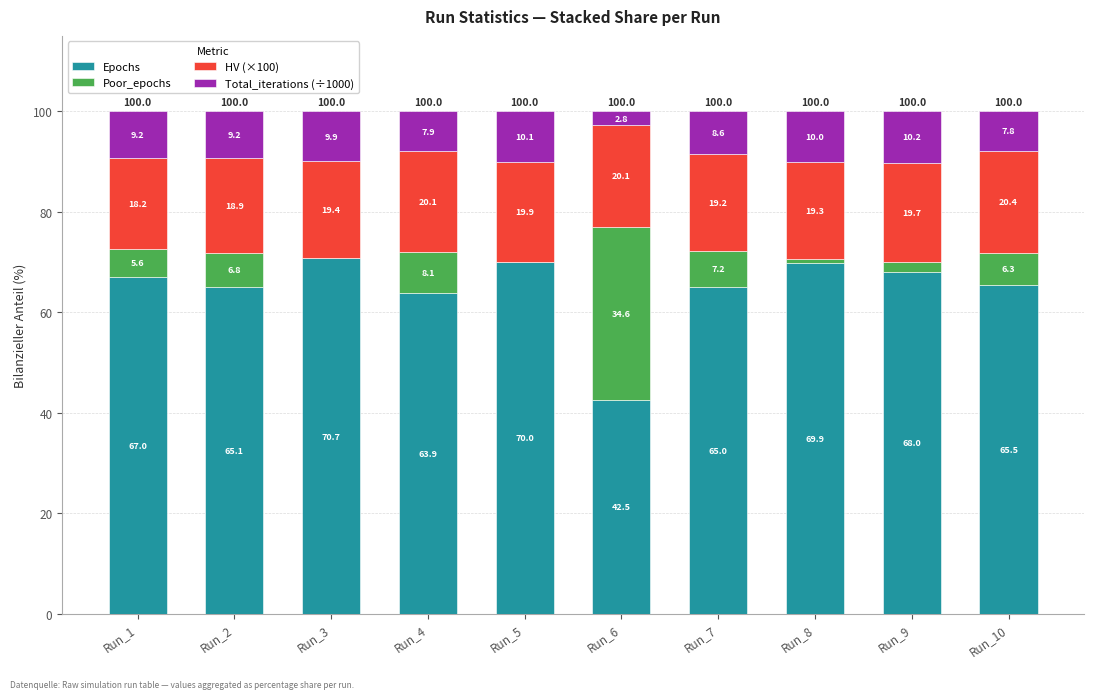

What is the sum of the Epochs values at Run_9 and Run_2?

133.1